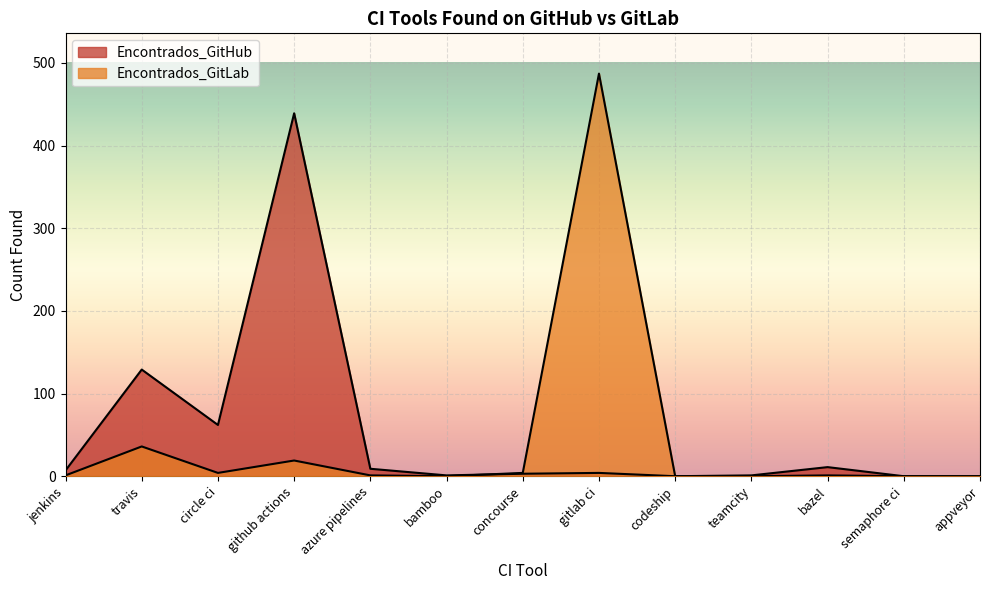

True or false: Encontrados_GitLab has more than 1 points higher than both neighbors.

True